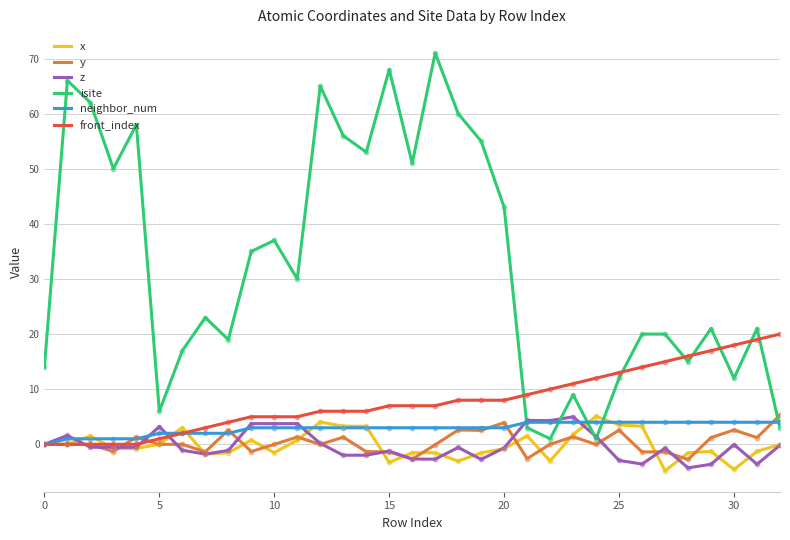

Which series has the largest range (max minus min)?

isite